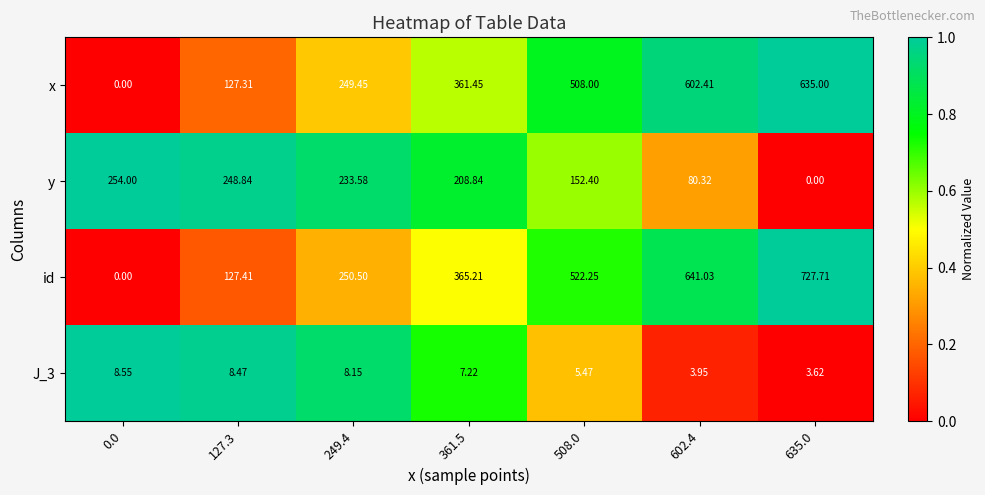

Between 508.0 and 602.4, which series saw the biggest shift?

id